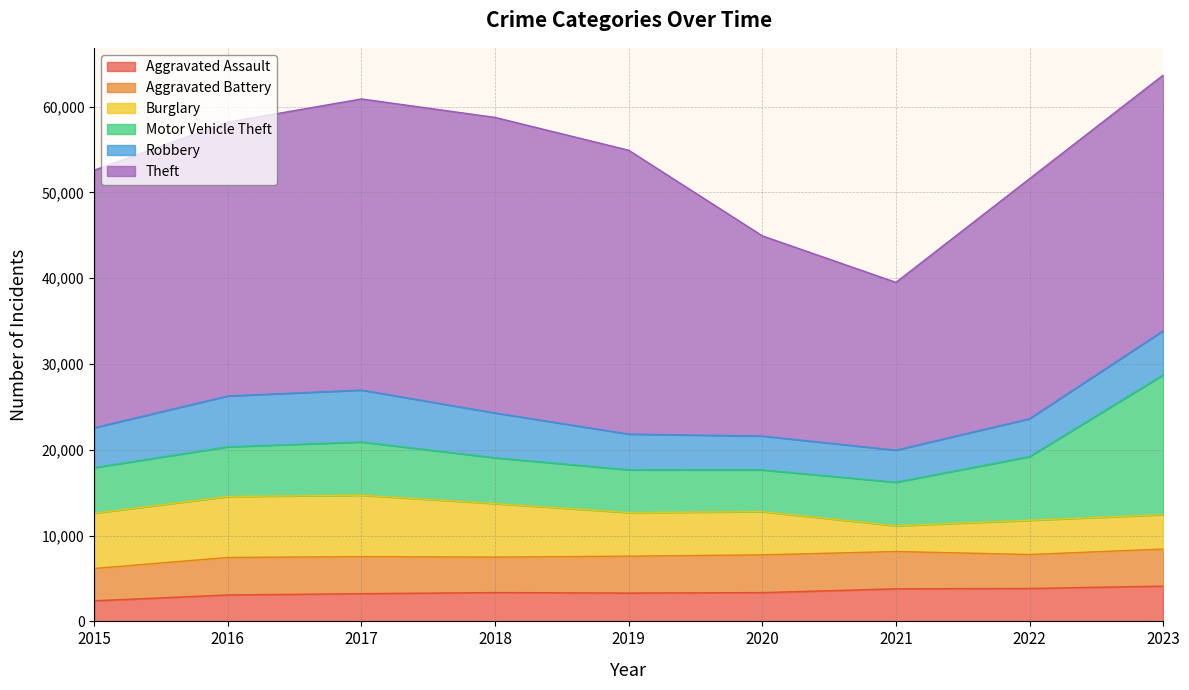

True or false: Aggravated Assault has a value of 4113 at 2023.

True